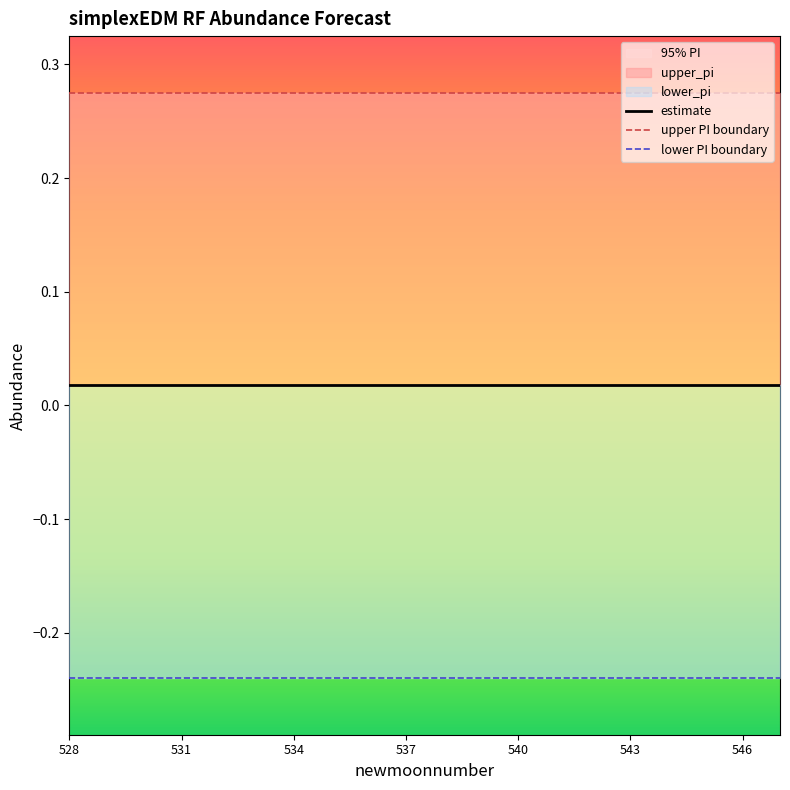

At which label is lower PI boundary closest to 0?

531